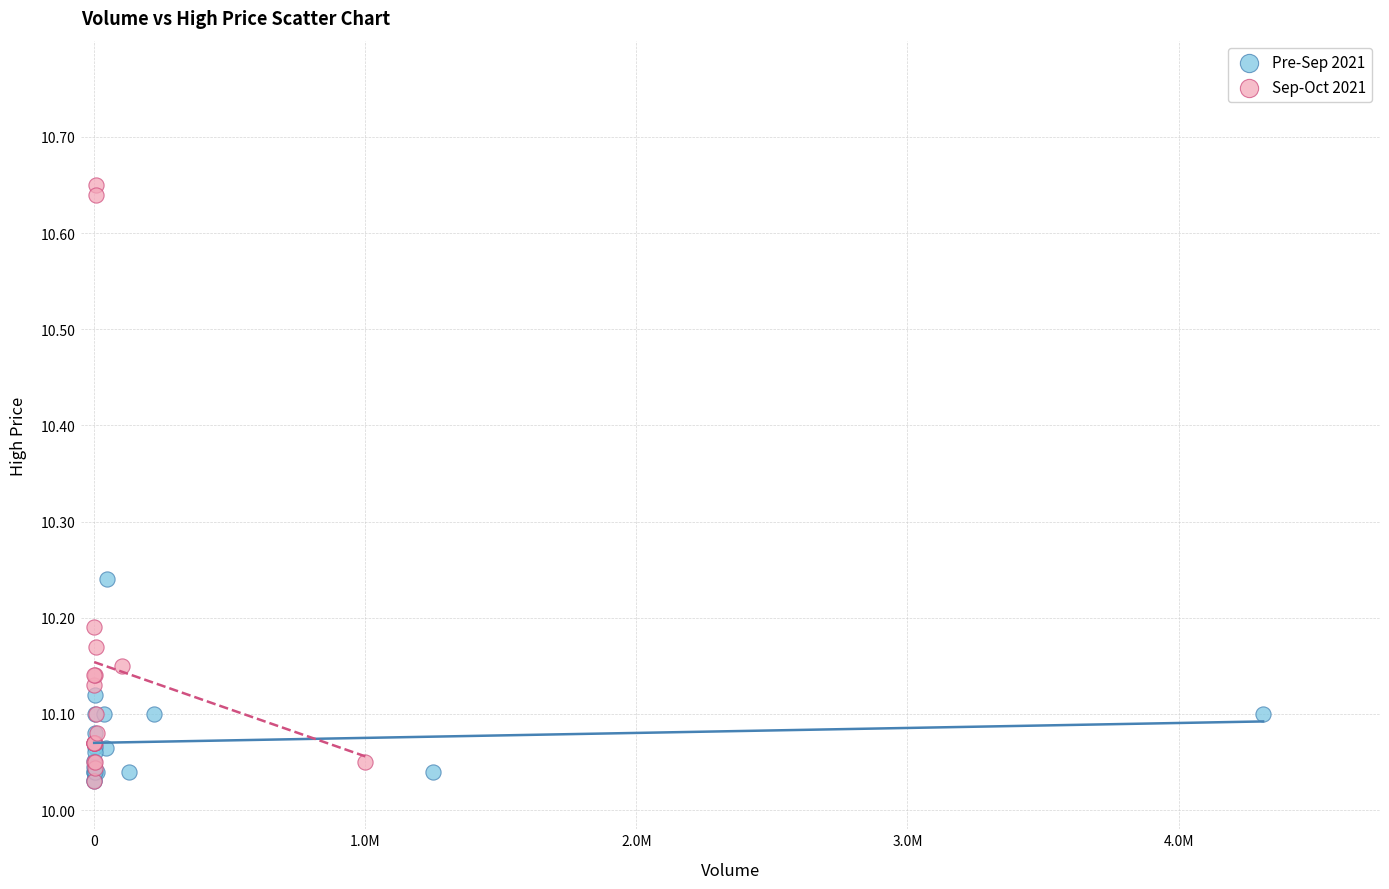

Which series has the largest Y range (max minus min)?

Sep-Oct 2021